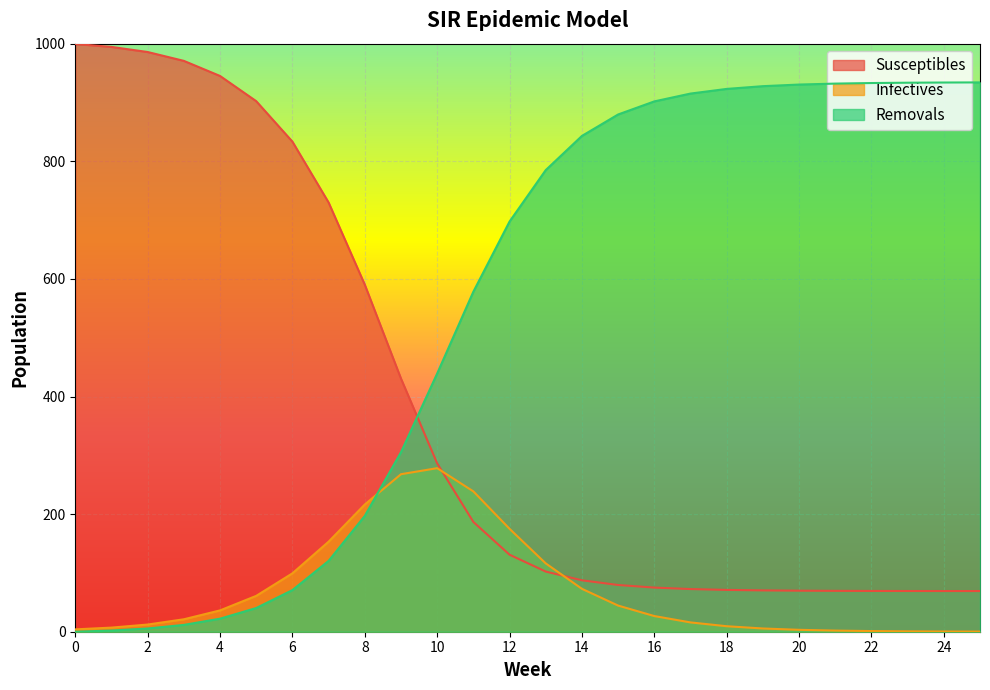

Is it true that Susceptibles equals 69.2 at 23?

True